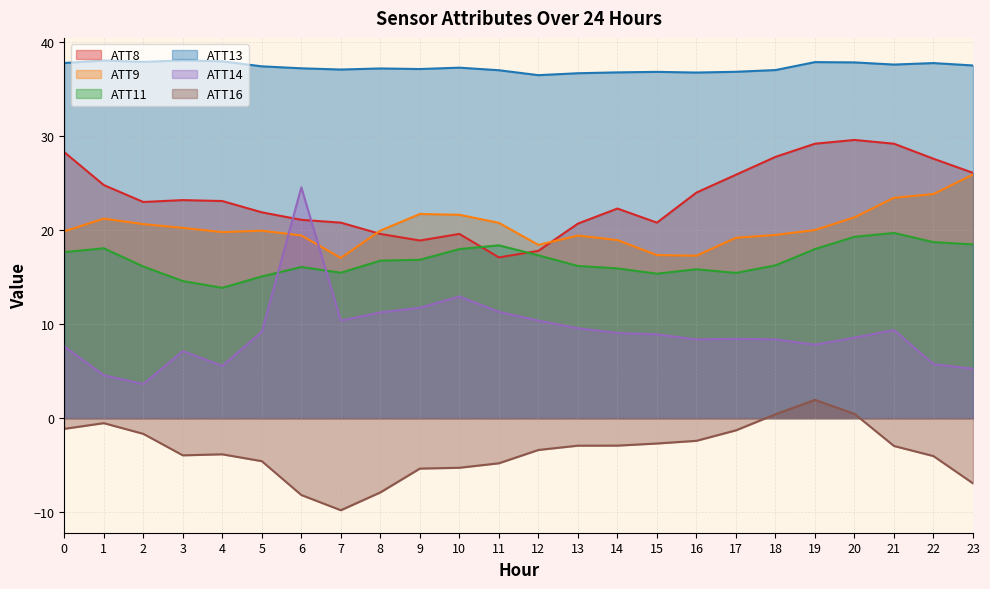

What is the value of the ATT9 point at the 17th from the left?

17.3